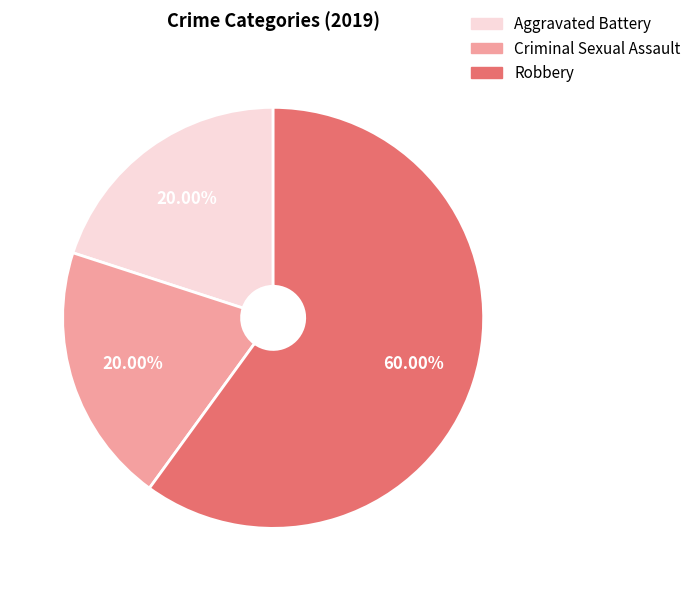

Approximately how many times larger is the value at Criminal Sexual Assault compared to Aggravated Battery?

1.0